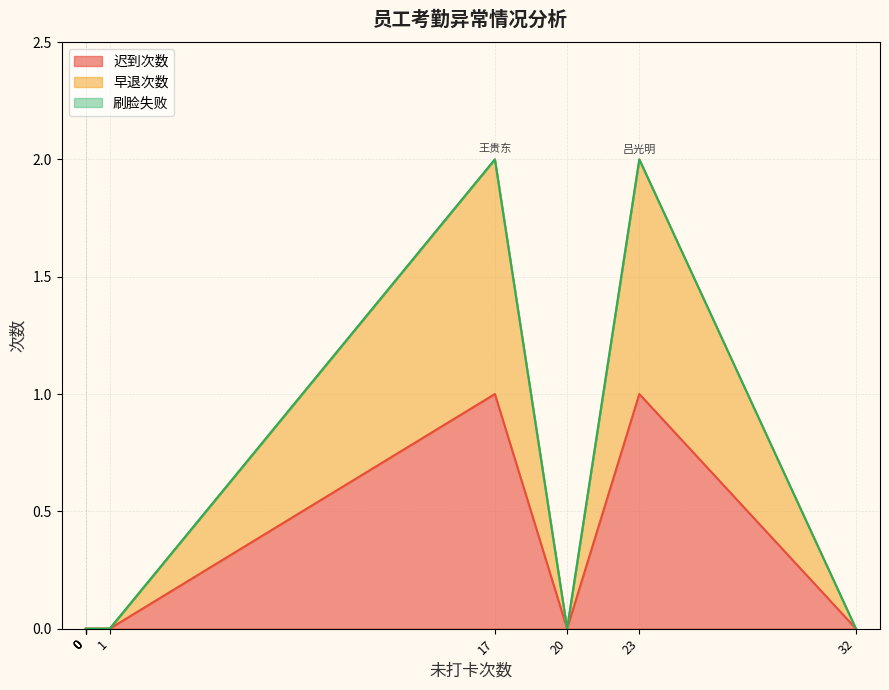

How many interior local peaks does the 早退次数 series have?

2